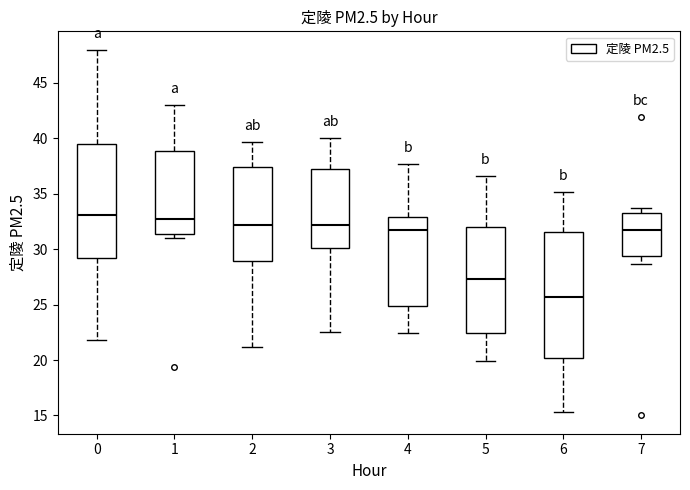

Where does the median line of the box at x = 7 sit on the y-axis? The values are not printed on the chart, so give them approximately, as read against the axis.

32.0